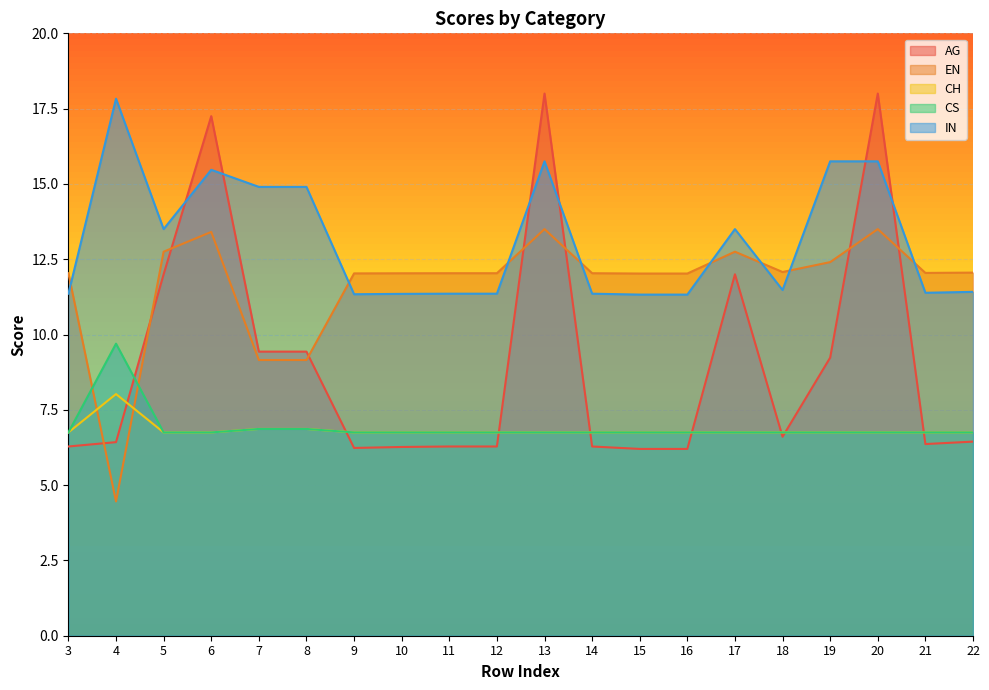

Reading right to left, what are all the values shown in this chart?

AG: 6.4	6.4	18.0	9.2	6.6	12.0	6.2	6.2	6.3	18.0	6.3	6.3	6.3	6.2	9.4	9.4	17.2	12.0	6.4	6.3
EN: 12.1	12.0	13.5	12.4	12.1	12.8	12.0	12.0	12.0	13.5	12.0	12.0	12.0	12.0	9.2	9.2	13.4	12.8	4.5	12.0
CH: 6.7	6.7	6.7	6.7	6.7	6.8	6.7	6.7	6.7	6.8	6.7	6.7	6.7	6.7	6.9	6.9	6.8	6.8	8.0	6.7
CS: 6.7	6.7	6.7	6.7	6.7	6.8	6.7	6.7	6.7	6.8	6.7	6.7	6.7	6.7	6.9	6.9	6.8	6.8	9.7	6.7
IN: 11.4	11.4	15.7	15.7	11.5	13.5	11.3	11.3	11.4	15.8	11.4	11.4	11.3	11.3	14.9	14.9	15.5	13.5	17.8	11.4